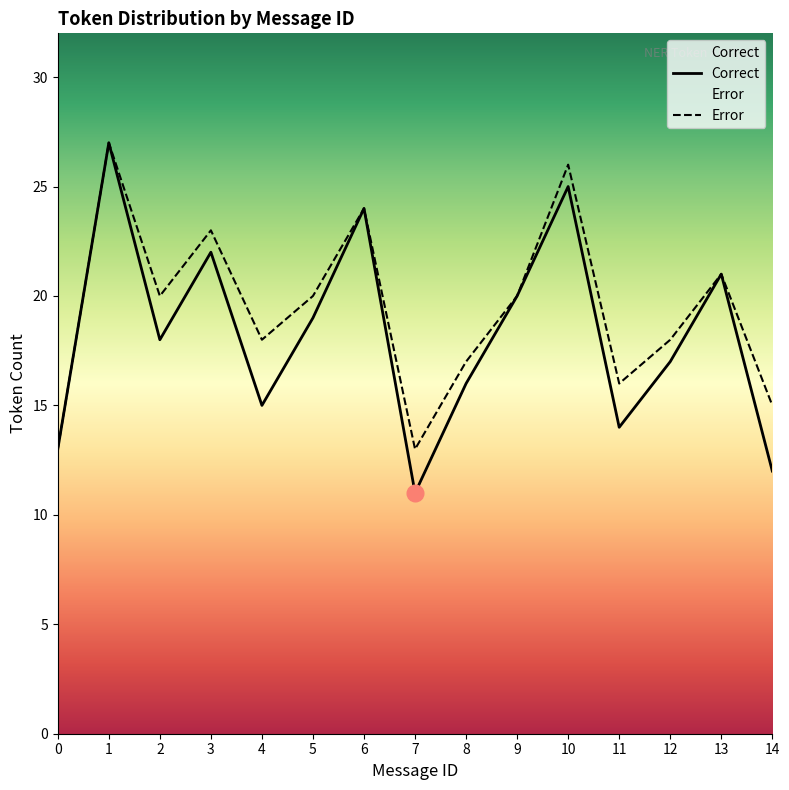

Rank the series by their average value, from lowest to highest.

Correct, Error